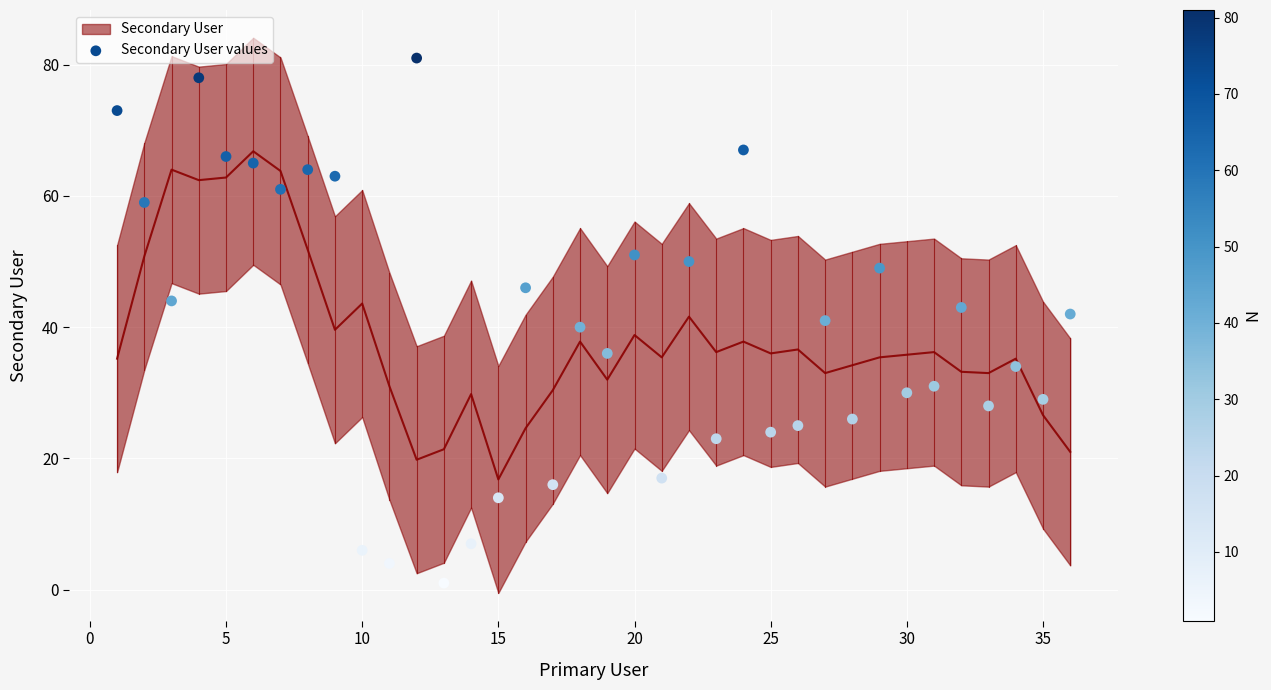

What is the range of Y values (max minus min)?

80